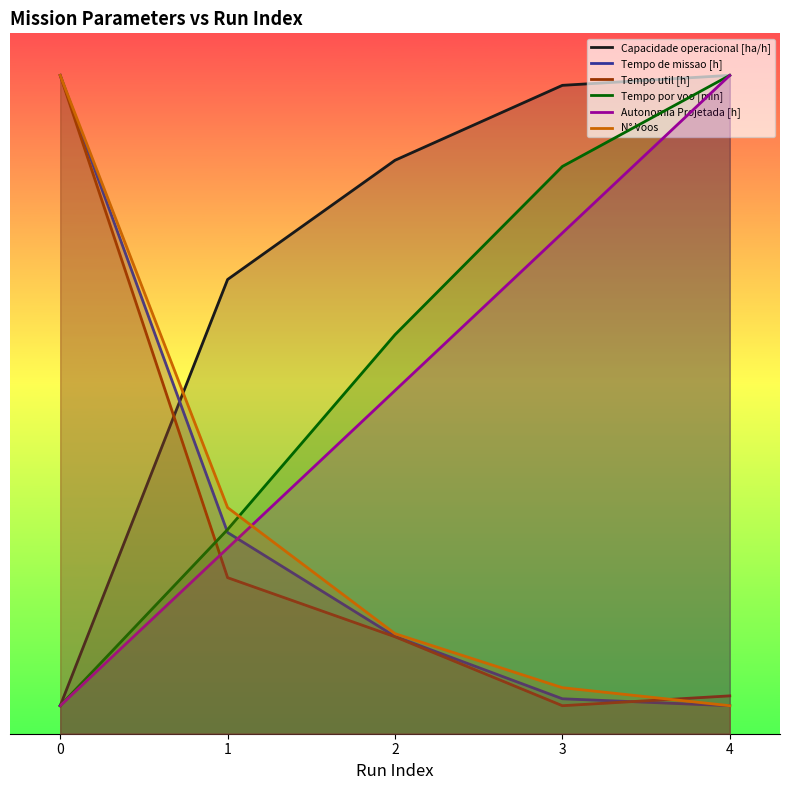

What is the sum of the Tempo de missao [h] values at 2 and 4?

8.9